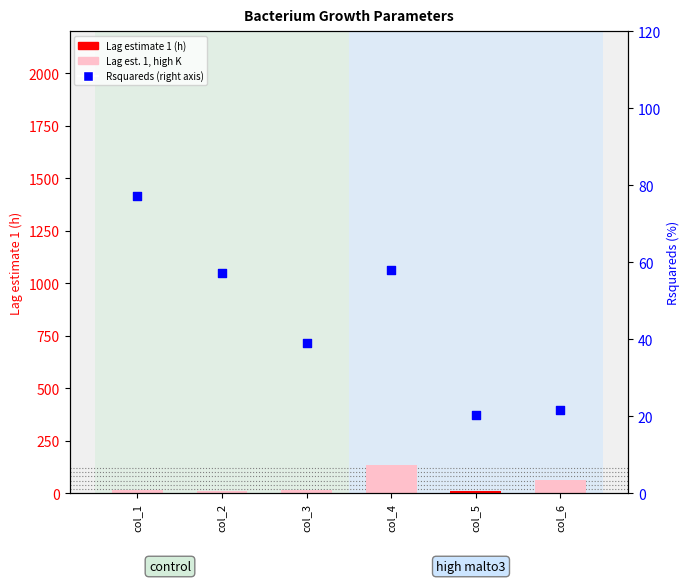

What is the change in value from col_2 to col_4?

+1.0